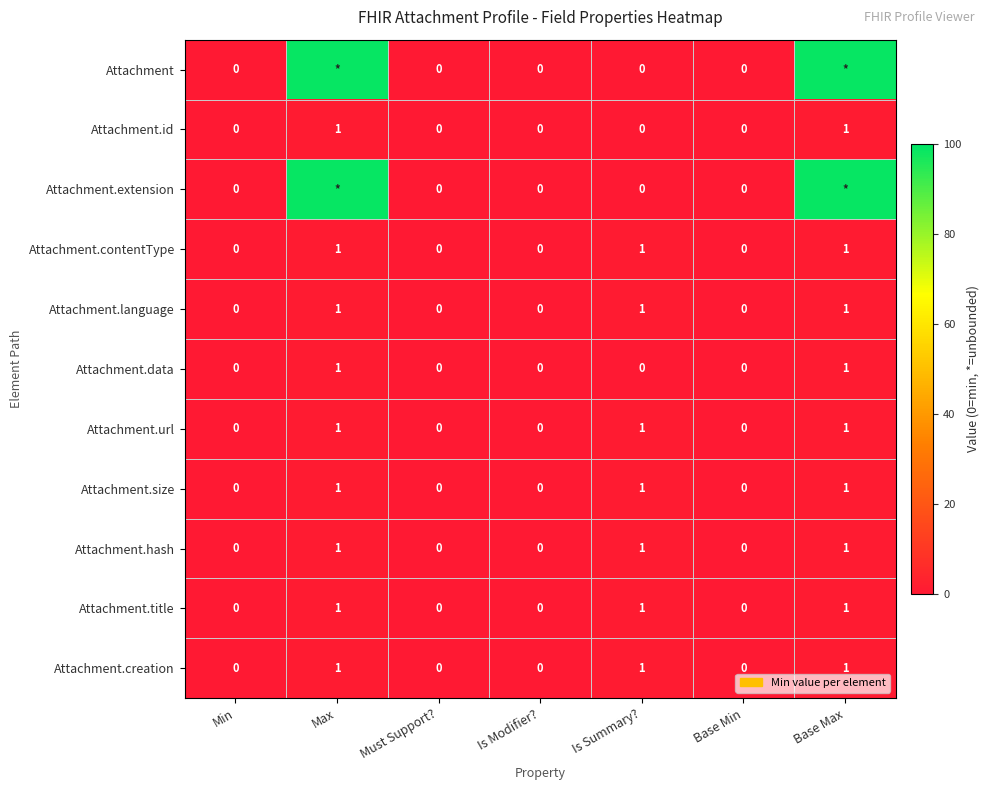

The value of Attachment.language at Base Max is 1. True or false?

True